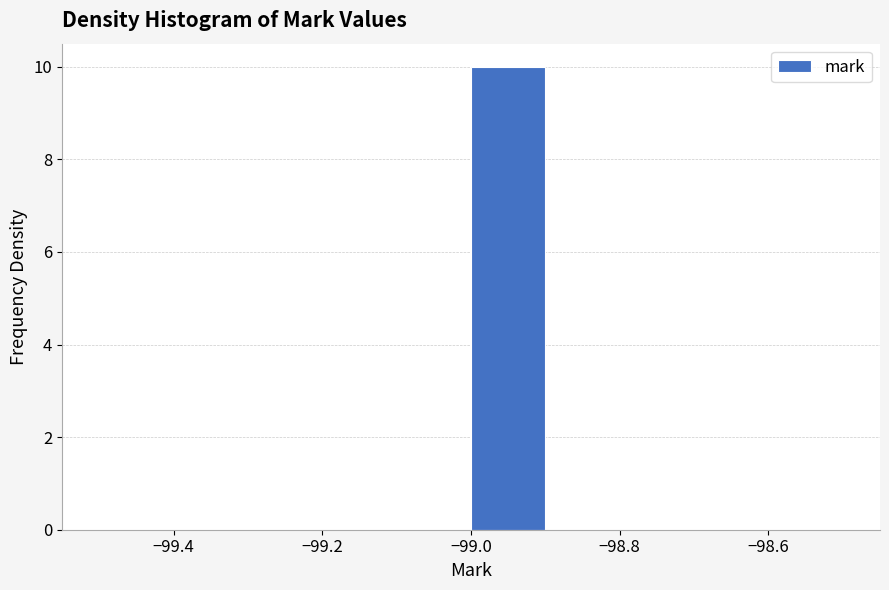

How tall is the bar that spans -99.0 to -98.9 on the x-axis? The values are not printed on the chart, so give them approximately, as read against the axis.

10